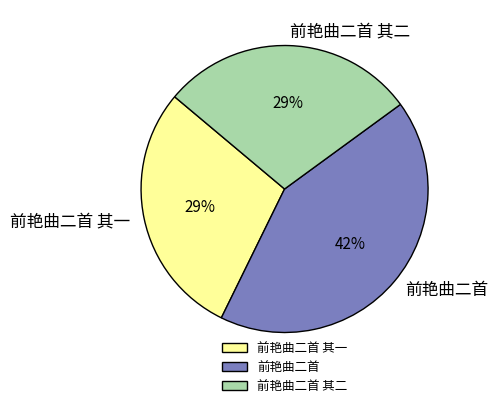

Is there any slice that represents more than half of the pie?

No